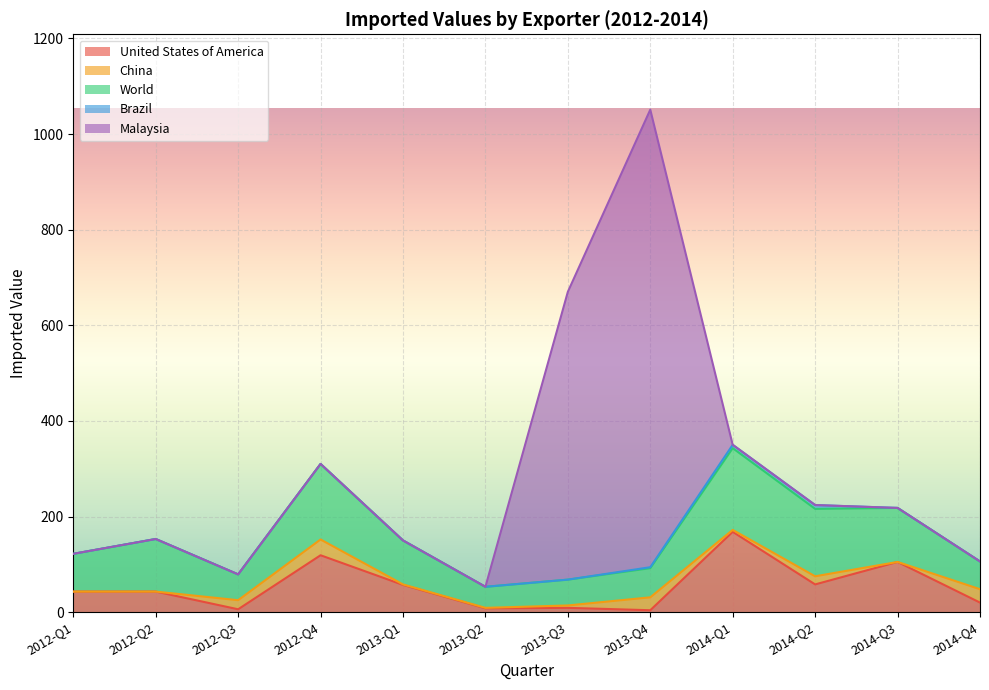

In Brazil, how many points are higher than both neighbors (excluding endpoints)?

1